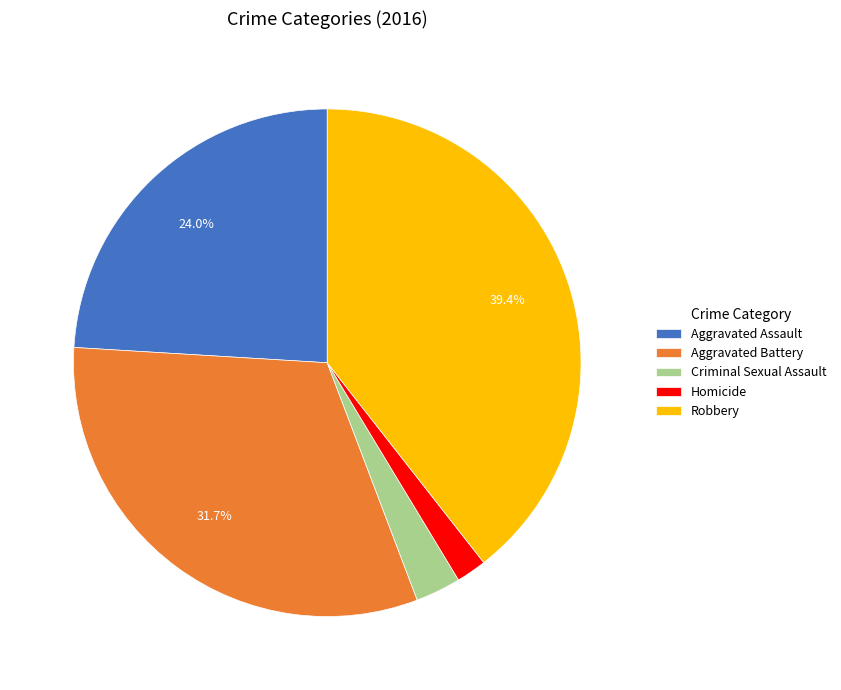

Rank the categories by value from highest to lowest.

Robbery, Aggravated Battery, Aggravated Assault, Criminal Sexual Assault, Homicide